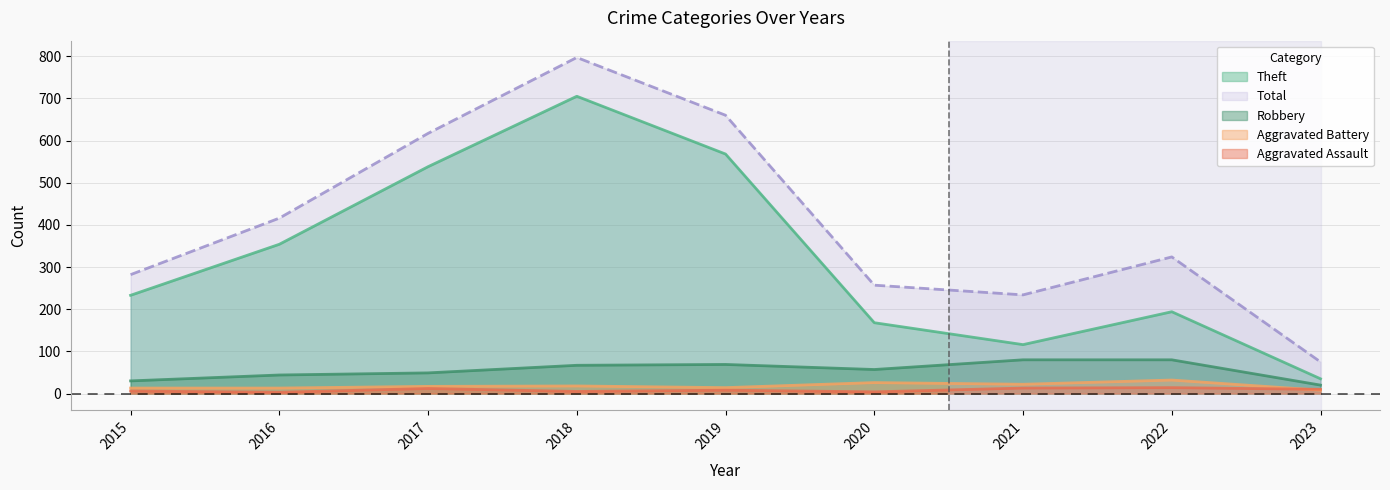

Which series has the largest total across all categories?

Total